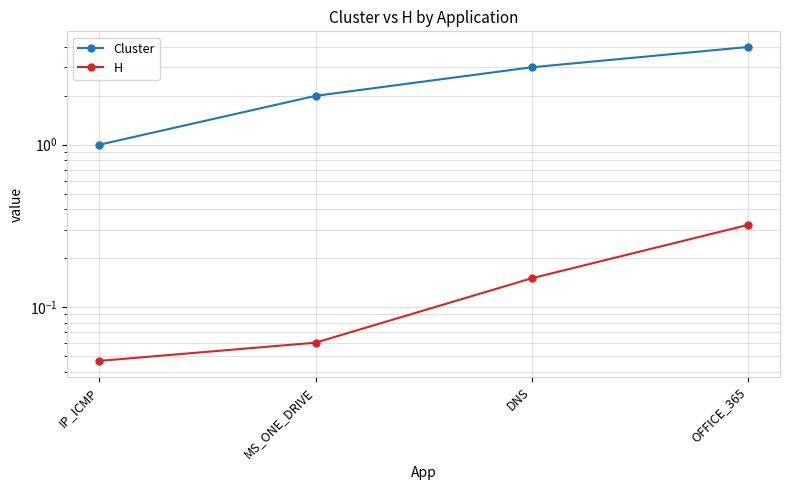

Is the value of Cluster at OFFICE_365 greater than the value of H at IP_ICMP?

Yes